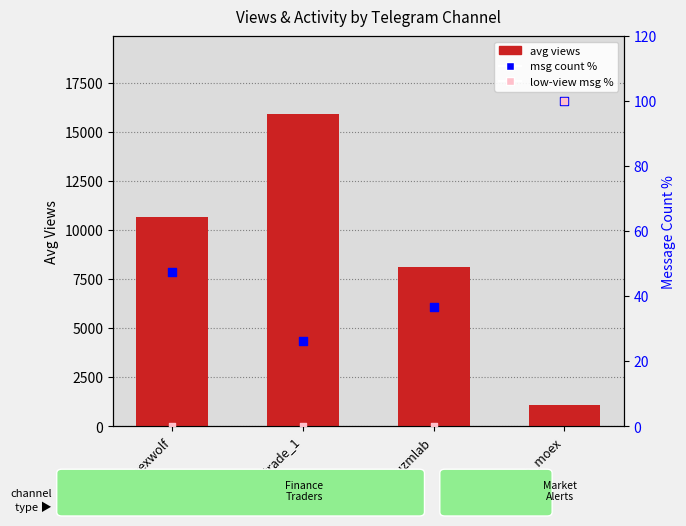

Which series has the largest Y range (max minus min)?

avg views